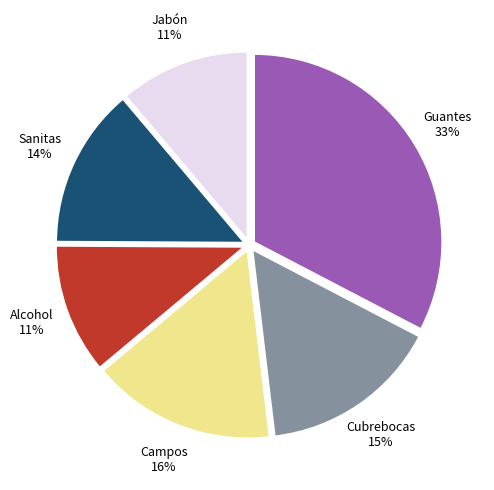

Which has a higher value, Jabón or Campos?

Campos